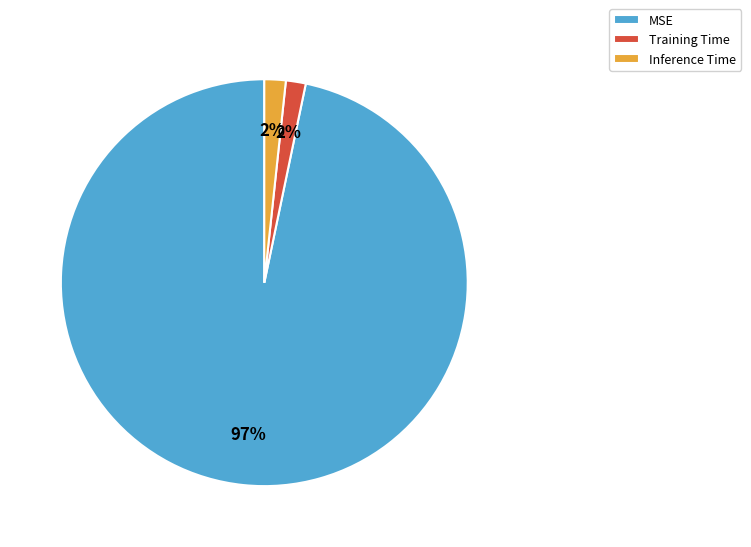

To the nearest percent, what percentage of the pie is Training Time?

2%